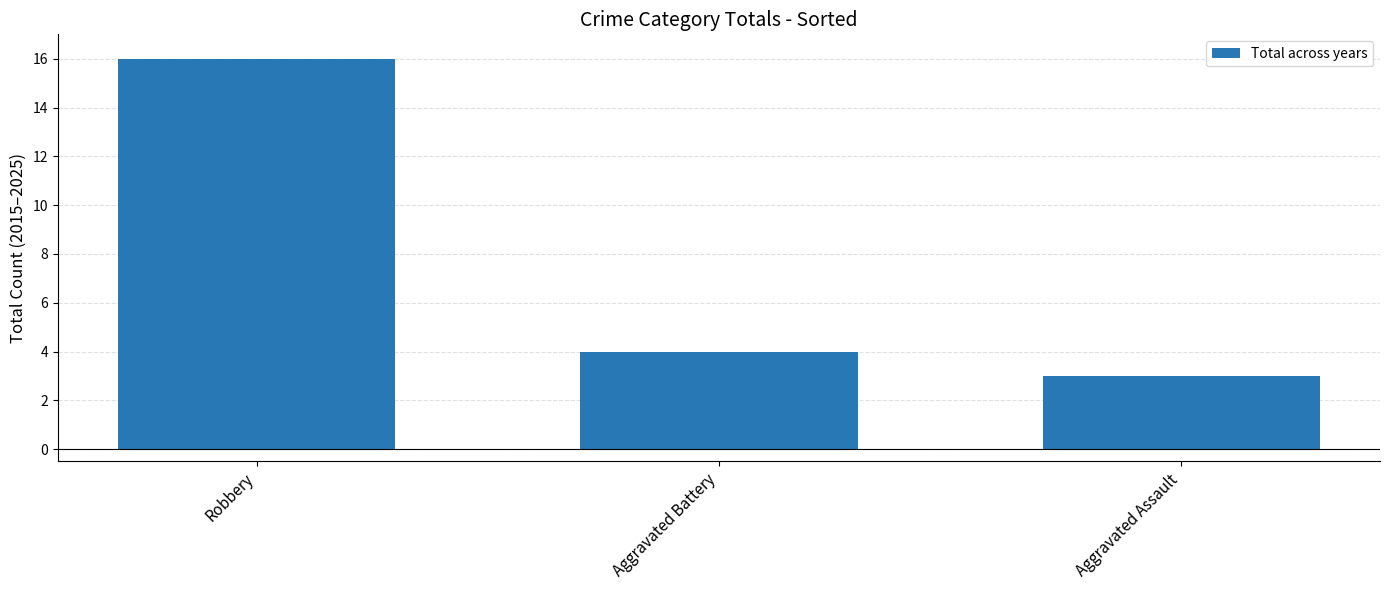

At which category does the chart reach its minimum across all series?

Aggravated Assault